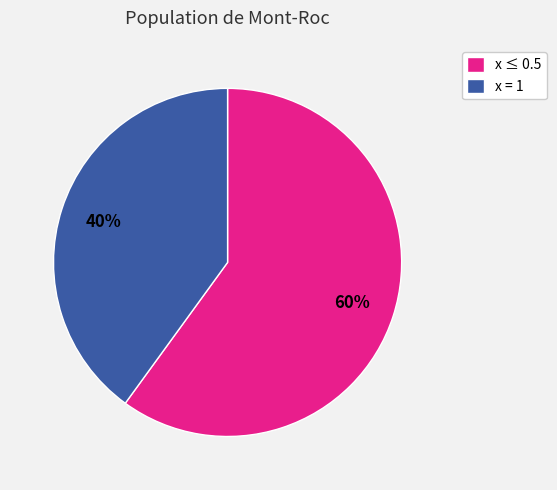

To the nearest percent, what is the difference between the largest and smallest slice percentages?

20%